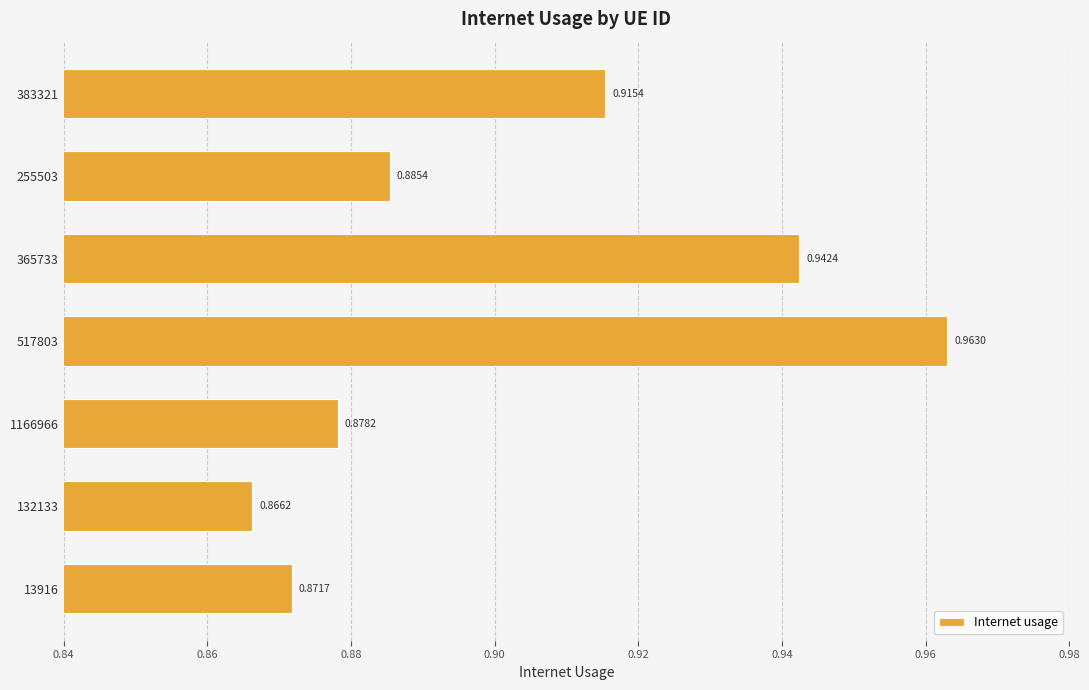

What is the sum of all values?

6.3